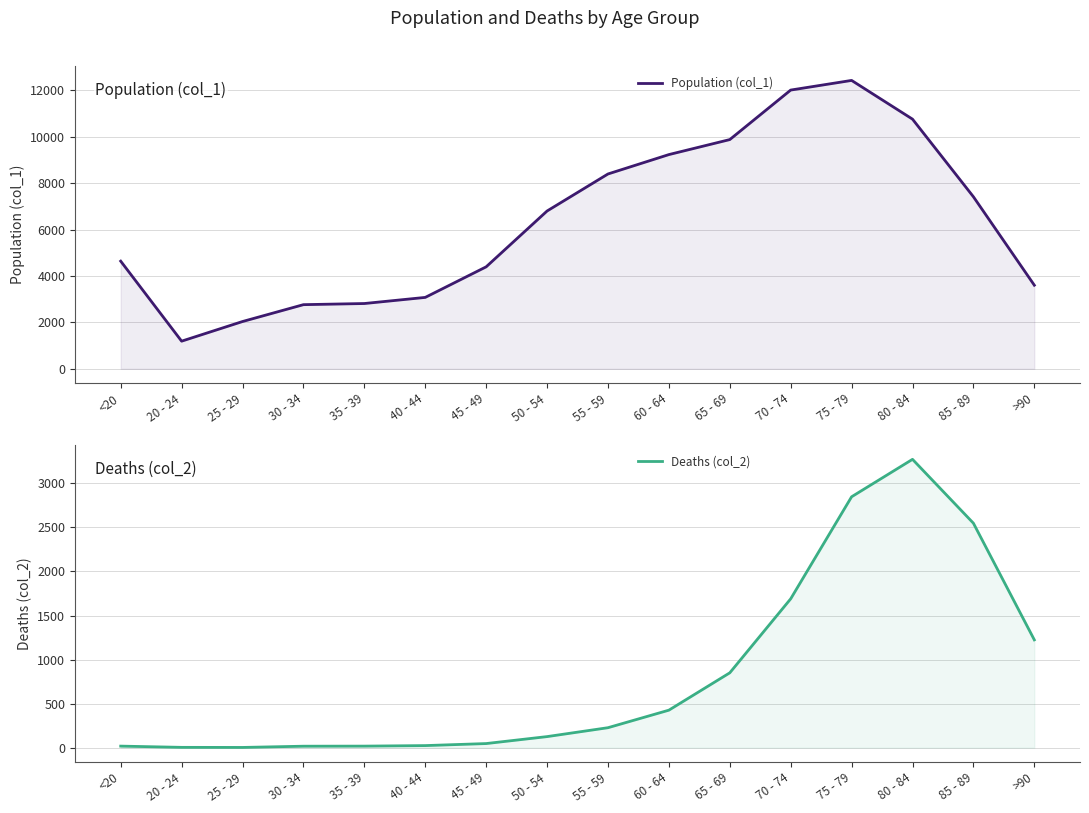

What is the value of the Deaths (col_2) point at the 8th from the left?

126